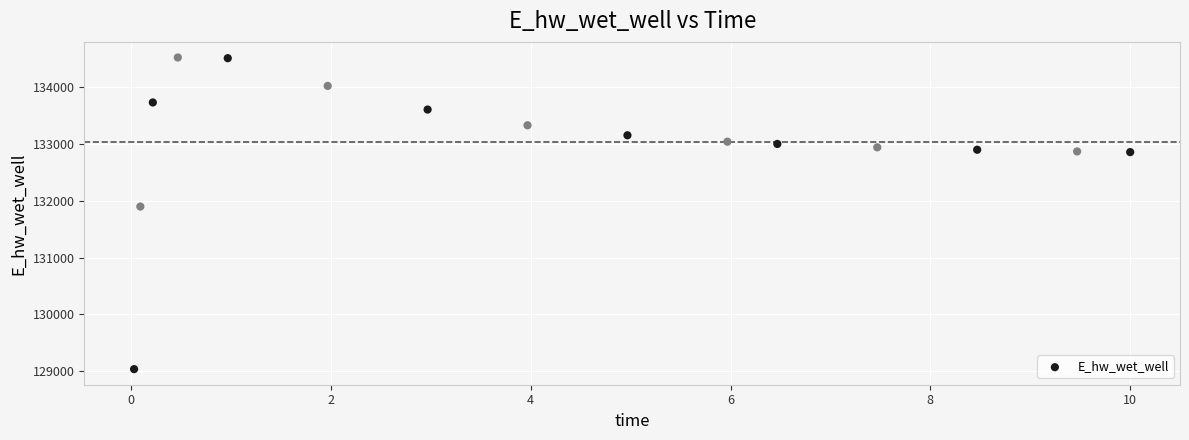

What Y value in the scatter plot is closest to 131779?

131898.7